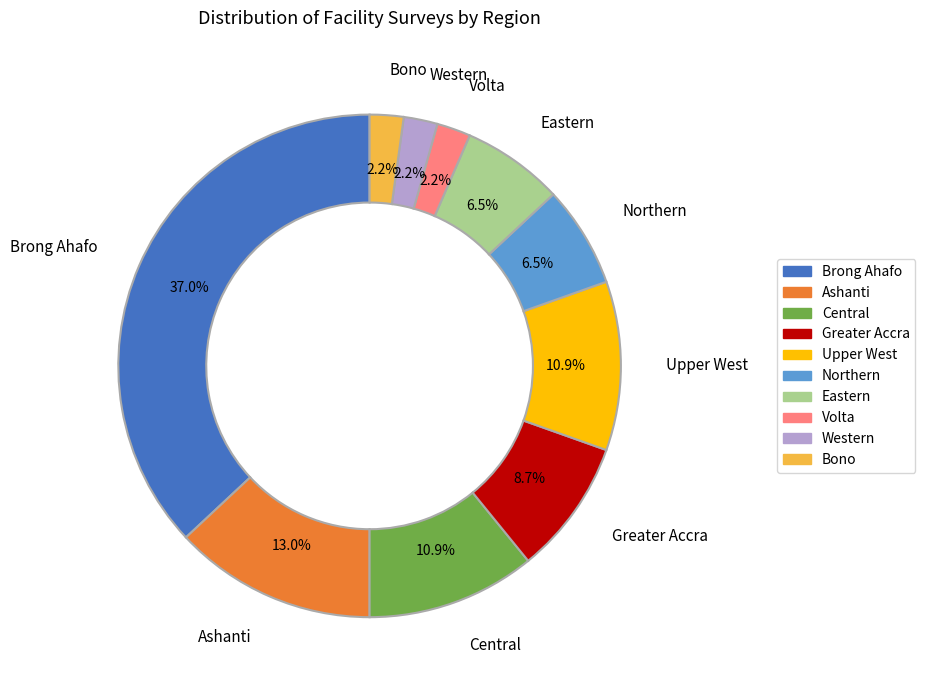

Does Ashanti account for over 50% of the chart?

No